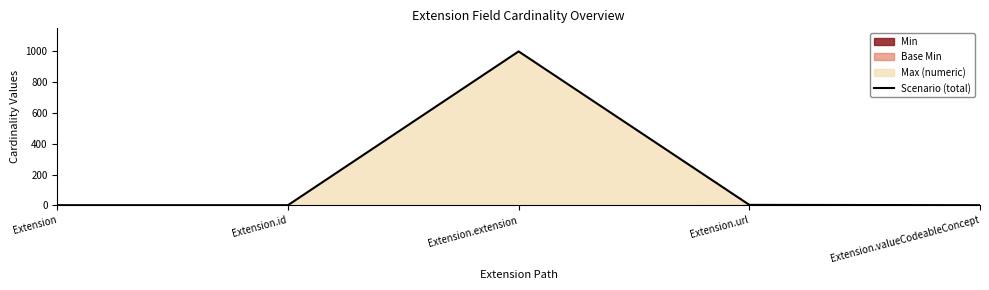

List the labels in order of value, smallest first.

Extension, Extension.id, Extension.valueCodeableConcept, Extension.url, Extension.extension